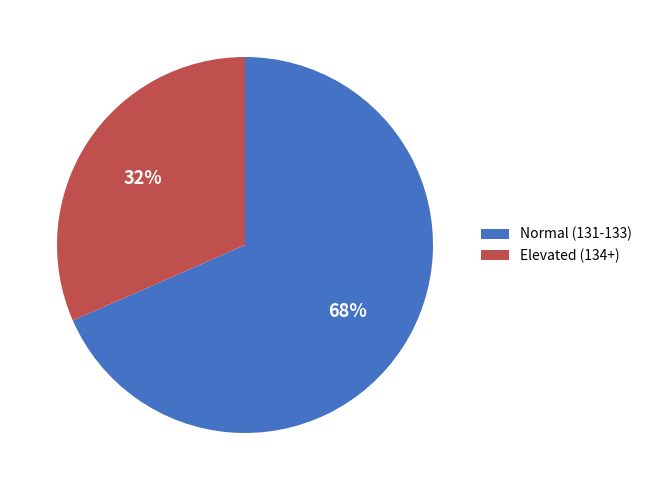

What is the smallest slice in the pie chart?

Elevated (134+)